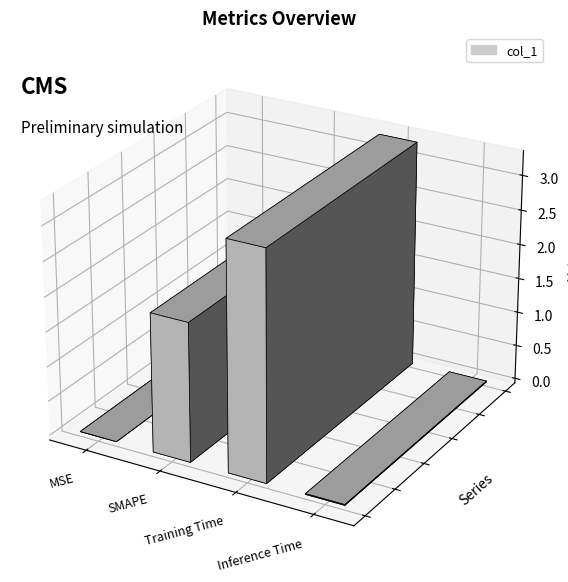

How many bars are there in total?

4